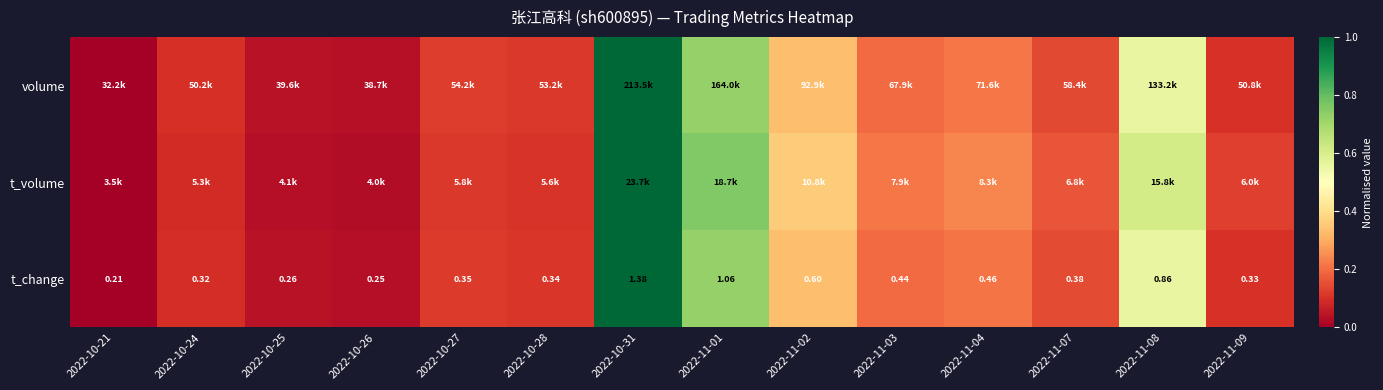

List the series in order of their peak value, highest first.

volume, t_volume, t_change